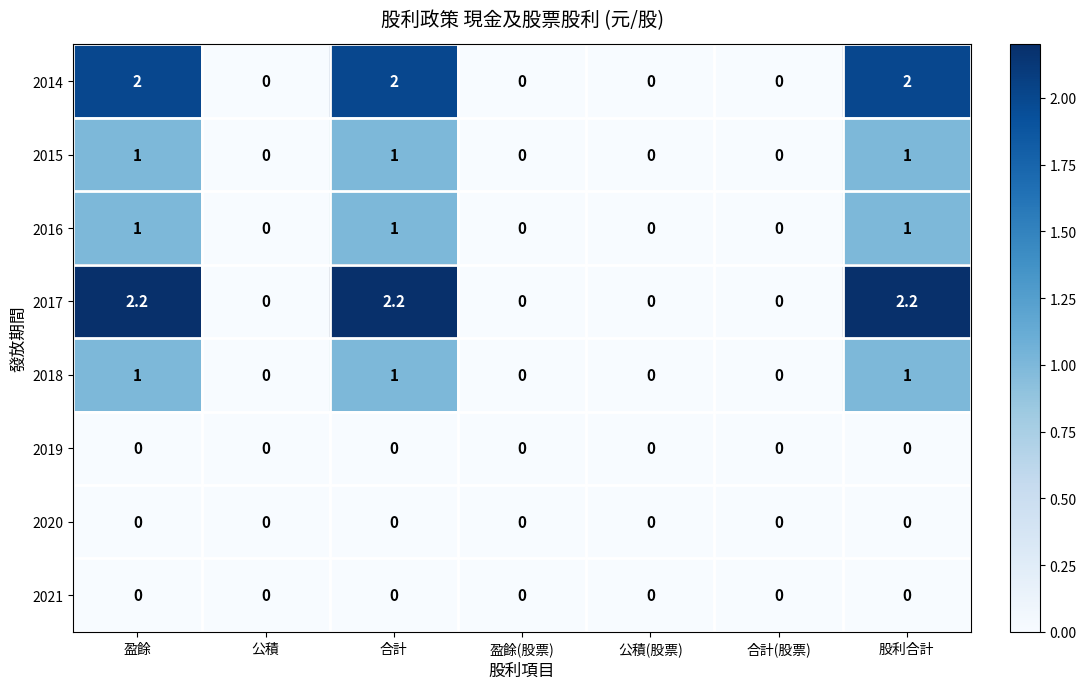

At how many categories does at least one series exceed 2?

3